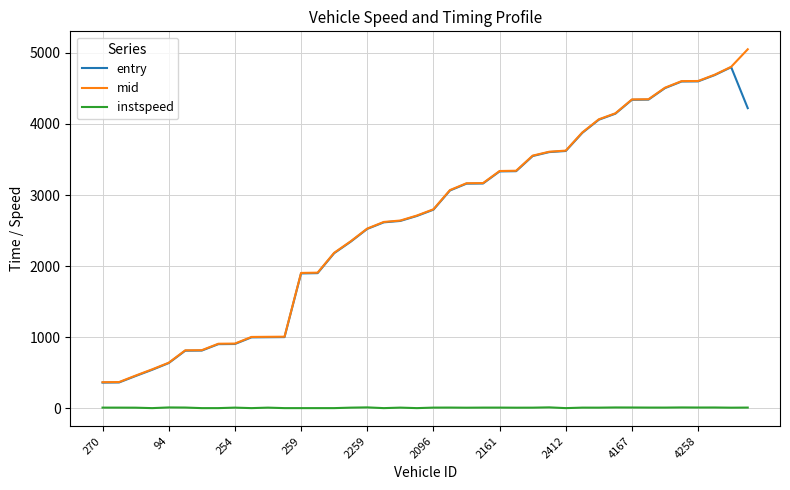

What is the sum of all instspeed values?

423.3